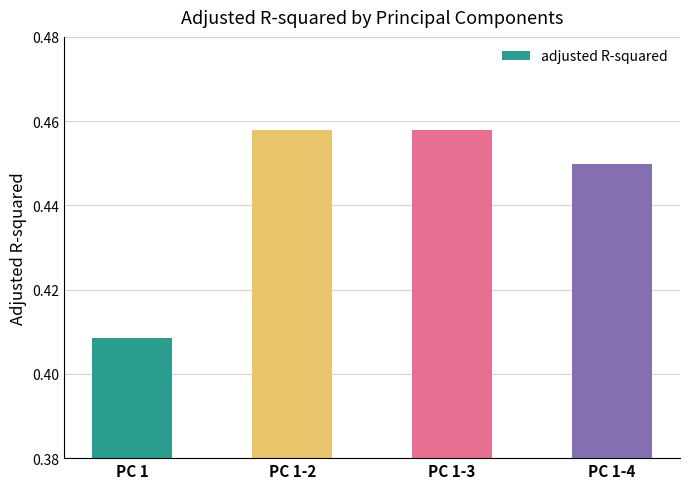

Which has a higher value, PC 1-4 or PC 1-2?

PC 1-2